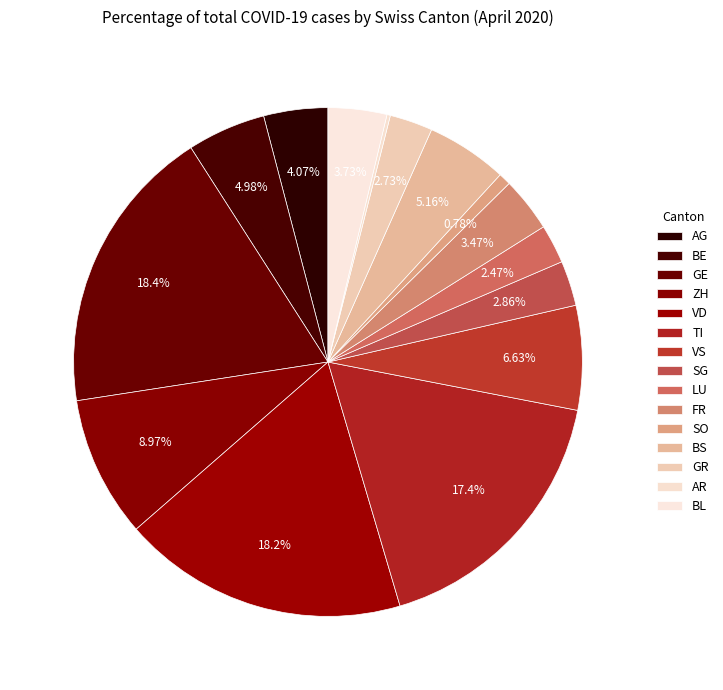

To the nearest percent, what is the average slice percentage?

7%